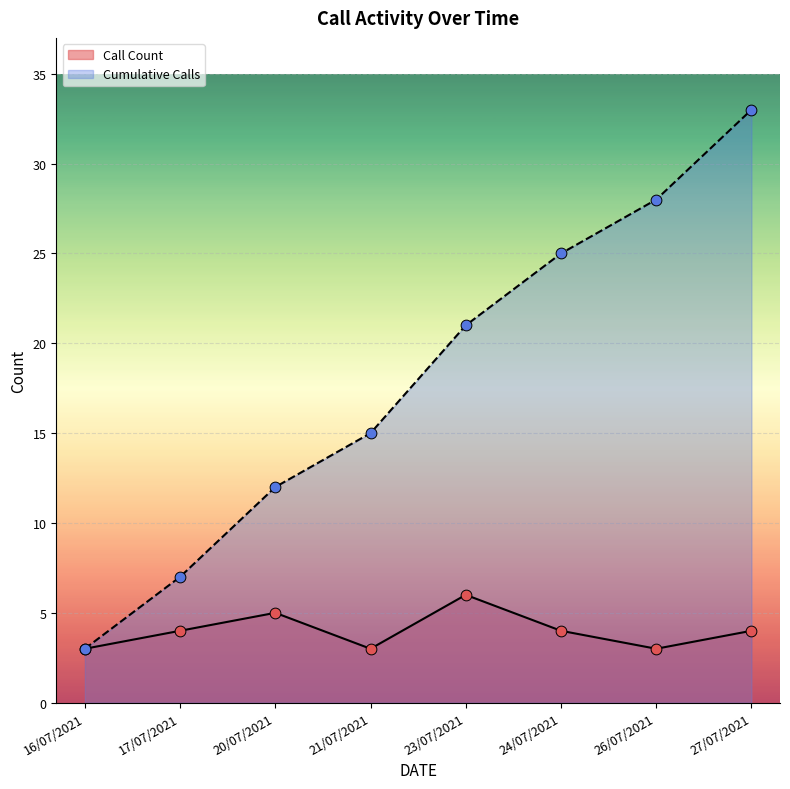

Is the value of Call Count at 27/07/2021 greater than the value of Cumulative Calls at 16/07/2021?

Yes